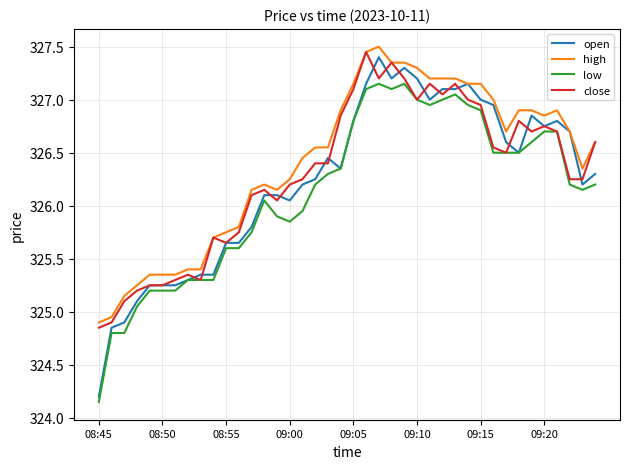

True or false: low and high intersect in this chart.

False